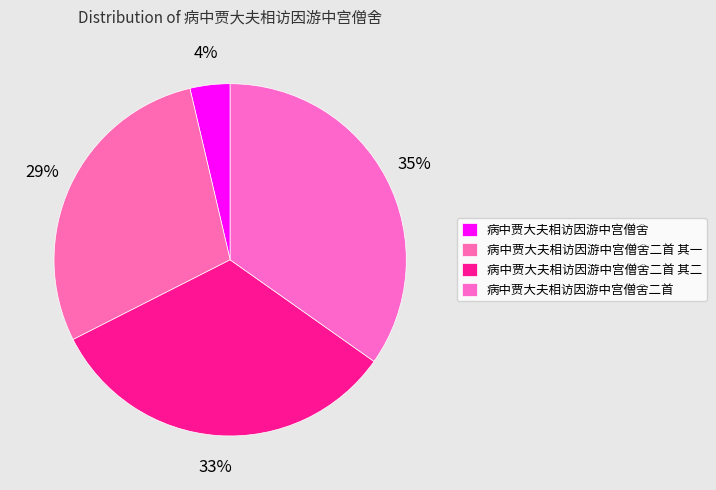

Rank the categories by value from lowest to highest.

病中贾大夫相访因游中宫僧舍, 病中贾大夫相访因游中宫僧舍二首 其一, 病中贾大夫相访因游中宫僧舍二首 其二, 病中贾大夫相访因游中宫僧舍二首